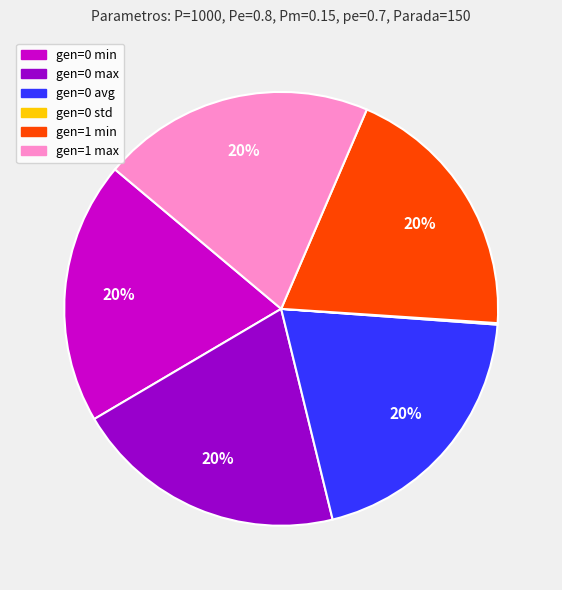

To the nearest percent, what is the difference between the largest and smallest slice percentages?

20%